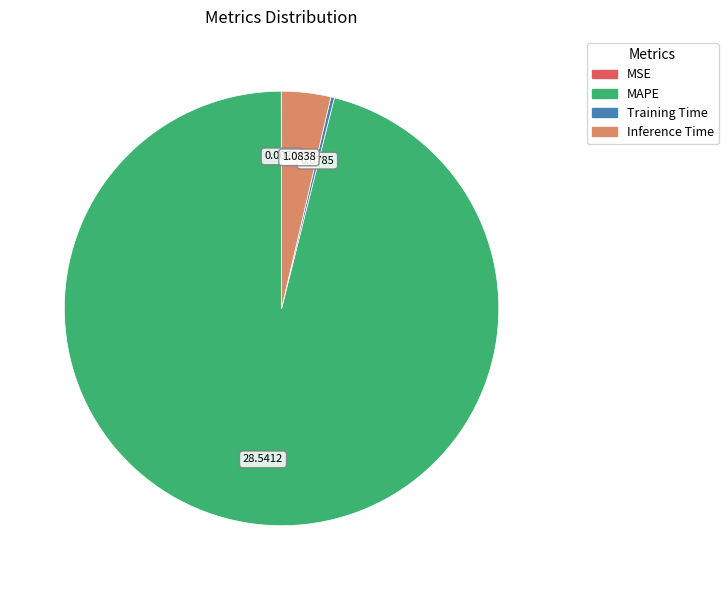

What is the largest slice in the pie chart?

MAPE